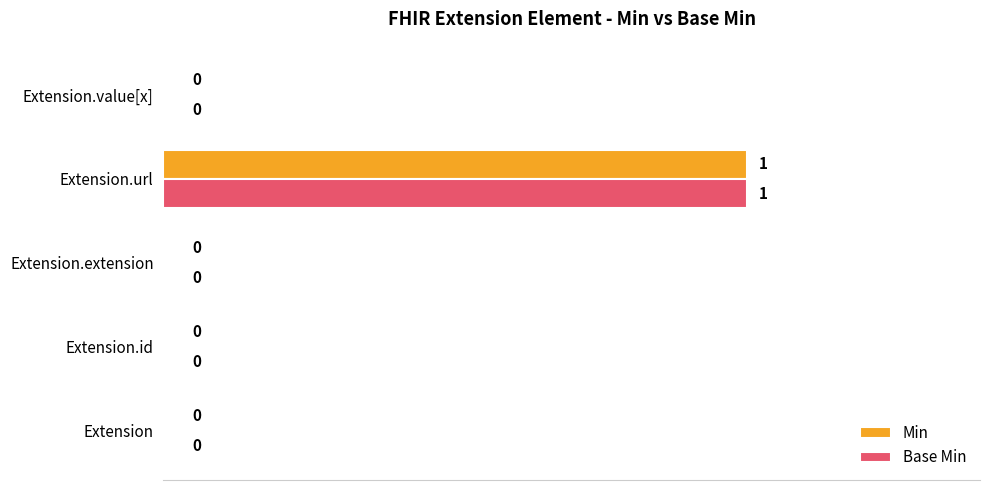

True or false: Base Min has a value of 1 at Extension.extension.

False